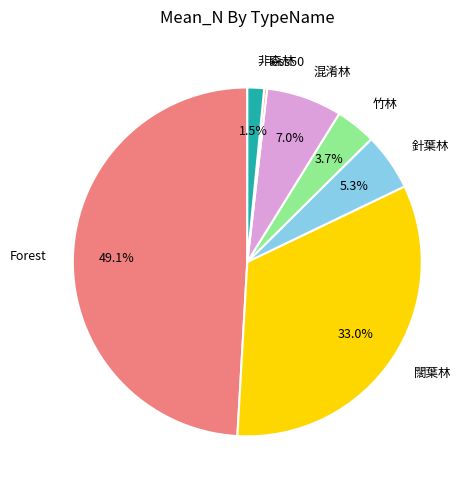

Does 闊葉林 account for over 50% of the chart?

No